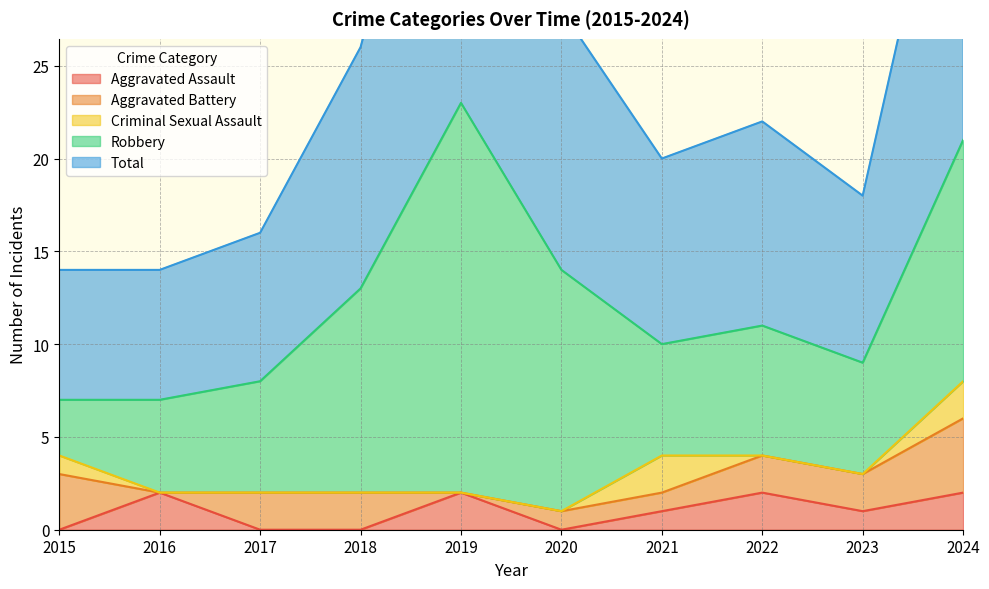

At which label does Aggravated Battery first exceed 2?

2015